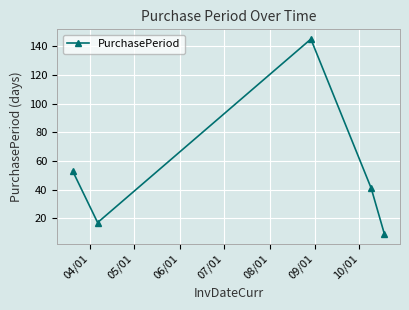

What is the difference between the maximum and minimum values?

136